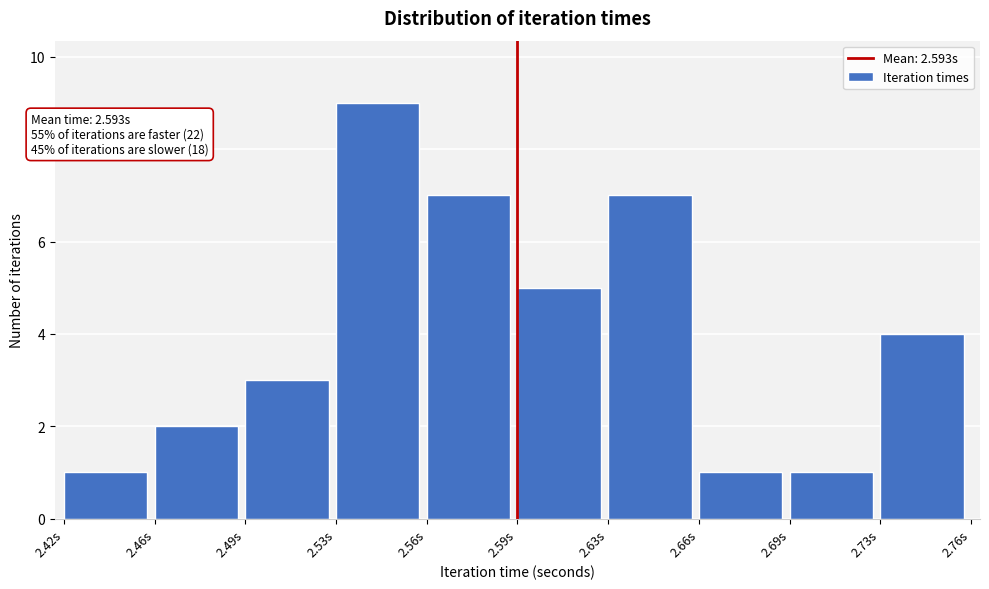

Reading left to right, what are all the values shown in this chart?

1	2	3	9	7	5	7	1	1	4